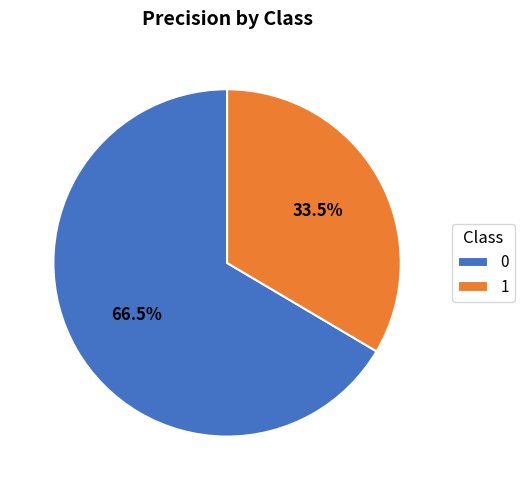

Combined, do 1 and 0 account for over 50%?

Yes